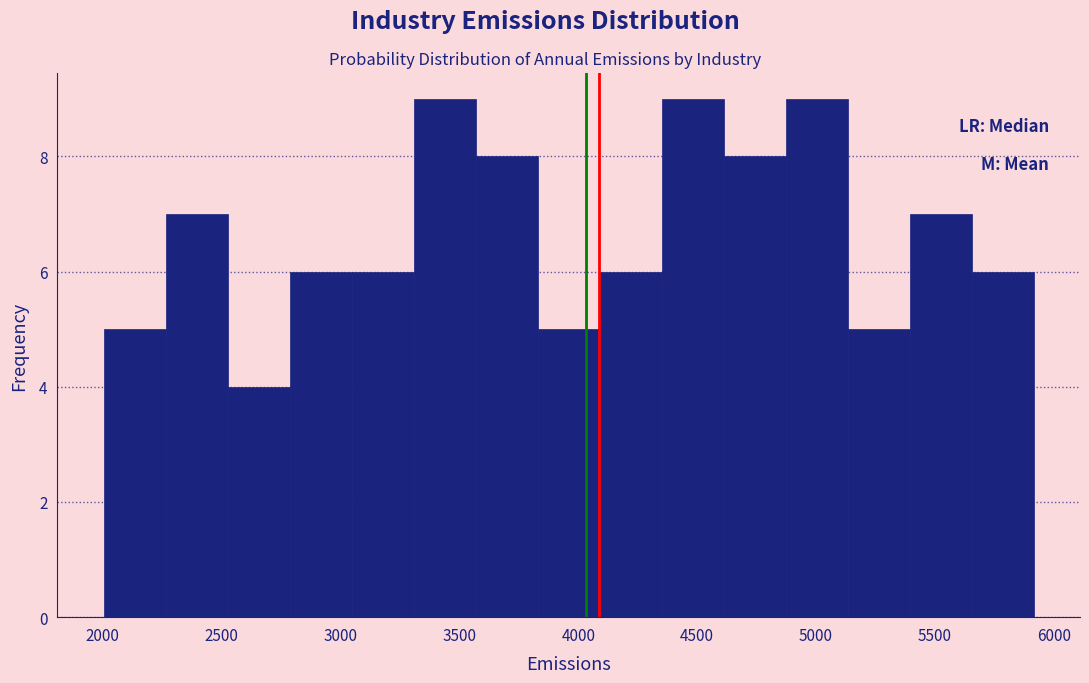

Reading left to right, list every bar in this chart as the range it spans on the x-axis followed by its height. Neither the bar edges nor the heights are printed on the chart, so give them approximately, as read against the axes.

2000 to 2250: 5
2250 to 2550: 7
2550 to 2800: 4
2800 to 3050: 6
3050 to 3300: 6
3300 to 3550: 9
3550 to 3850: 8
3850 to 4100: 5
4100 to 4350: 6
4350 to 4600: 9
4600 to 4850: 8
4850 to 5150: 9
5150 to 5400: 5
5400 to 5650: 7
5650 to 5900: 6